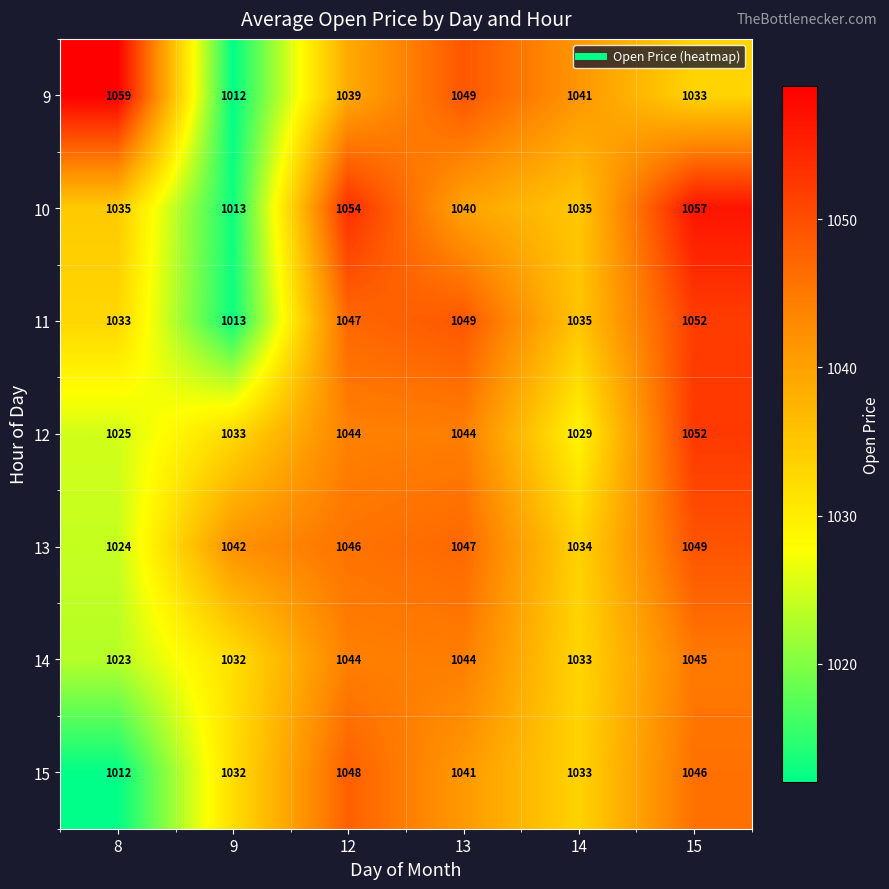

At which category does the chart reach its peak across all series?

8